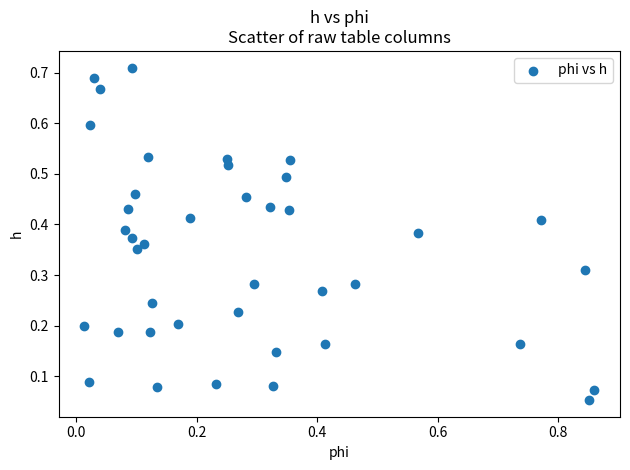

What is the range of X values (max minus min)?

0.8